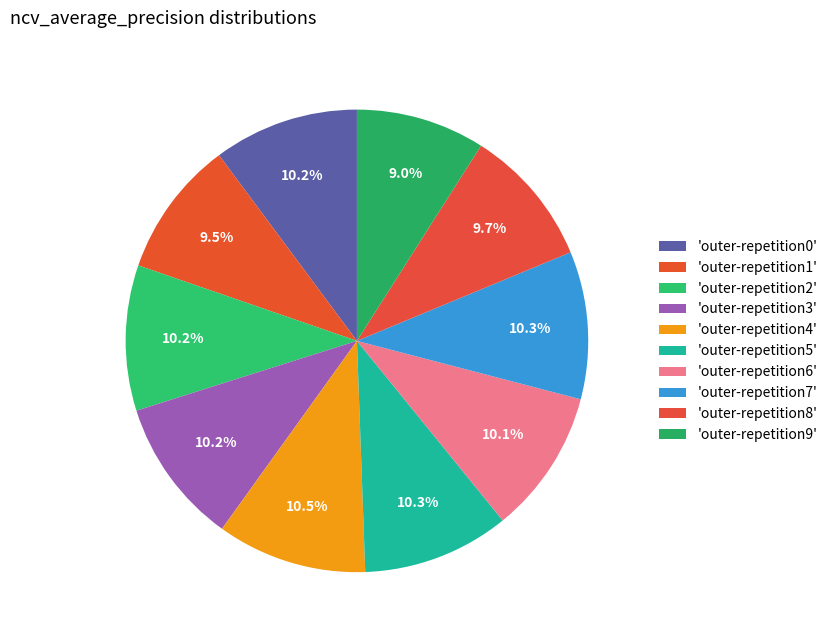

Count the number of slices in the pie.

10